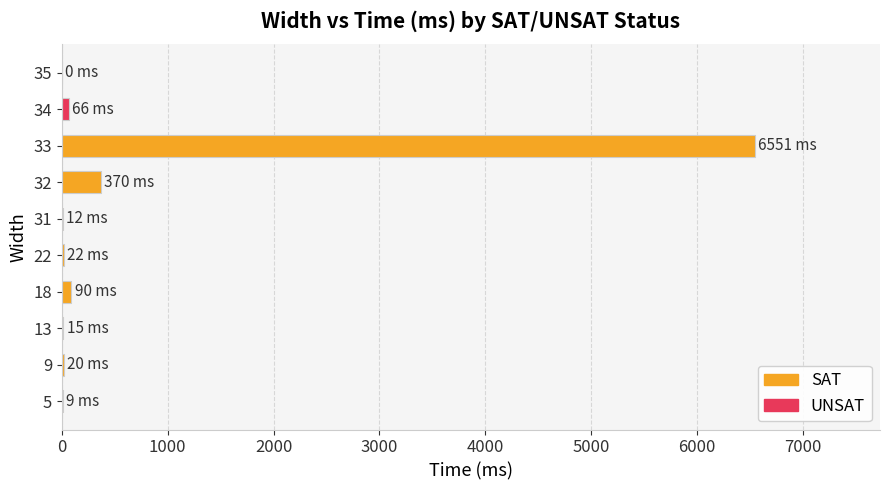

What is the greatest value displayed?

6551